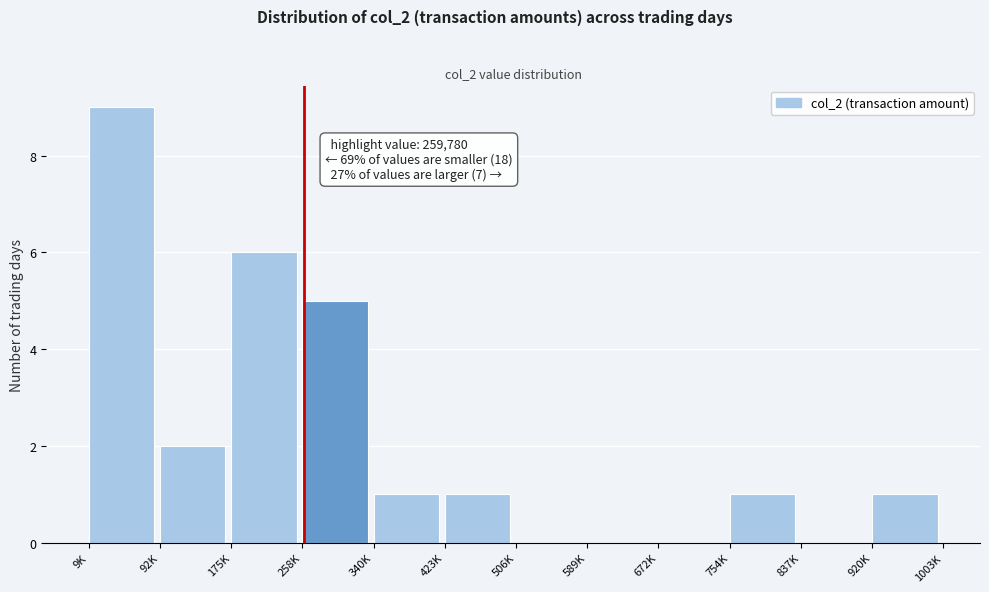

Reading left to right, transcribe all the data shown in this chart.

9K=9	92K=2	175K=6	258K=5	340K=1	423K=1	506K=0	589K=0	672K=0	754K=1	837K=0	920K=1